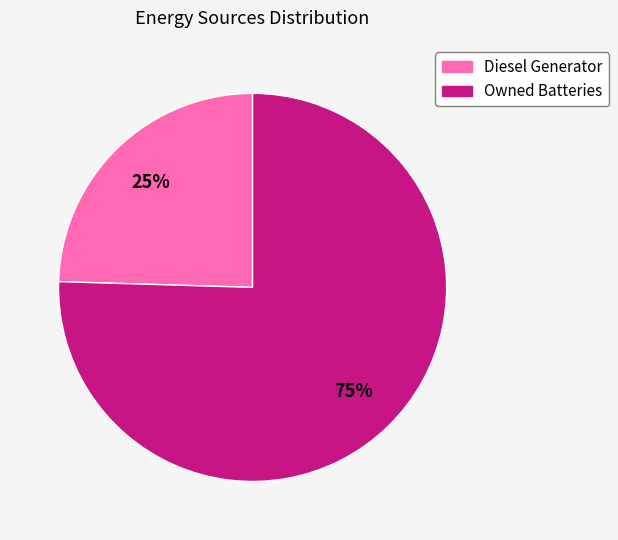

Rank the categories by value from lowest to highest.

Diesel Generator, Owned Batteries